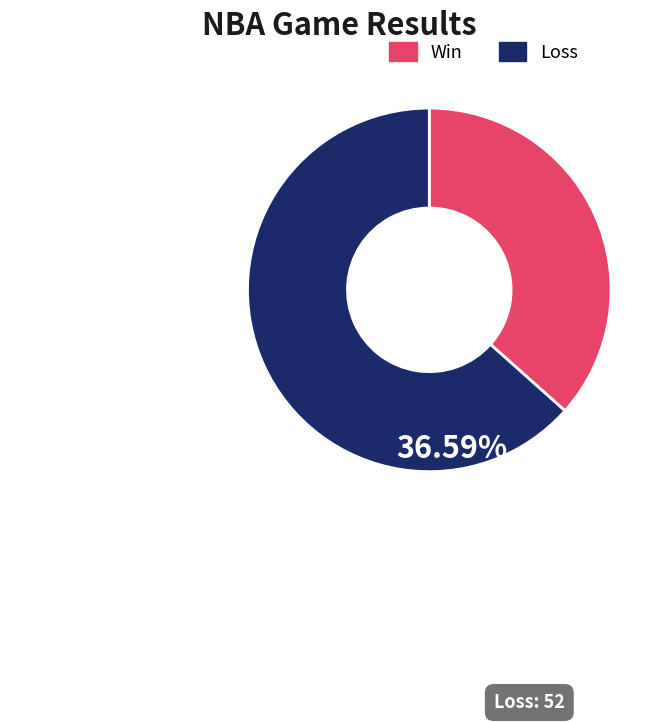

How many slices are in this pie chart?

2